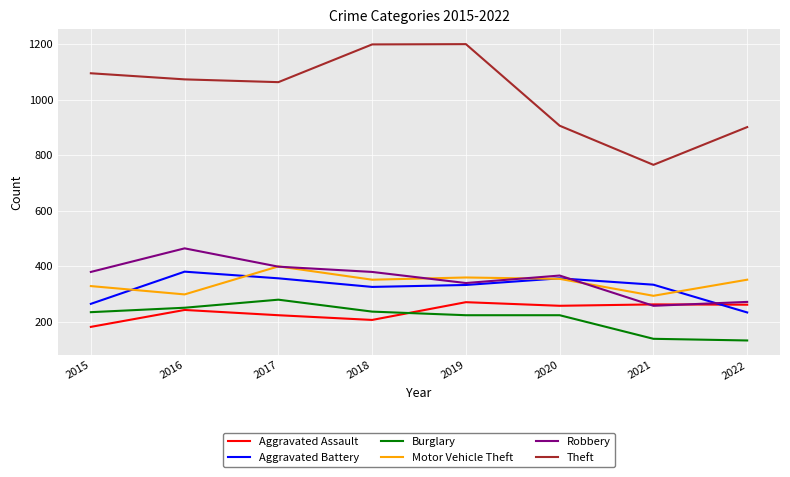

True or false: Motor Vehicle Theft and Burglary intersect in this chart.

False